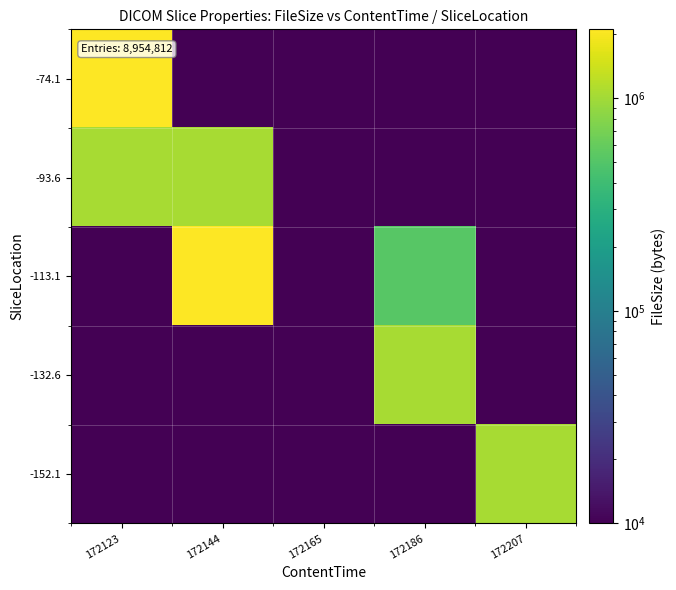

At 172144, list the series in order from smallest to largest.

-152.1, -132.6, -74.1, -93.6, -113.1